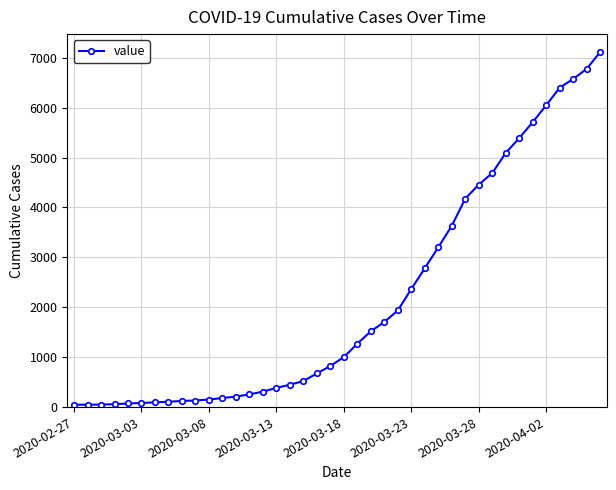

What is the greatest value displayed?

7117